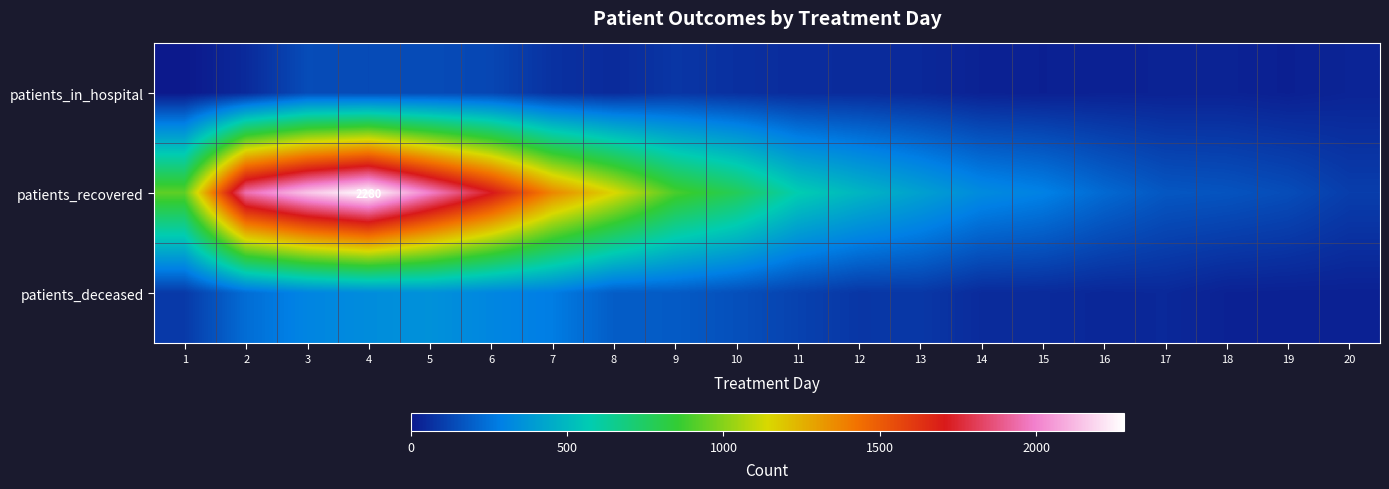

The patients_recovered series shows 2280 at 4. True or false?

True